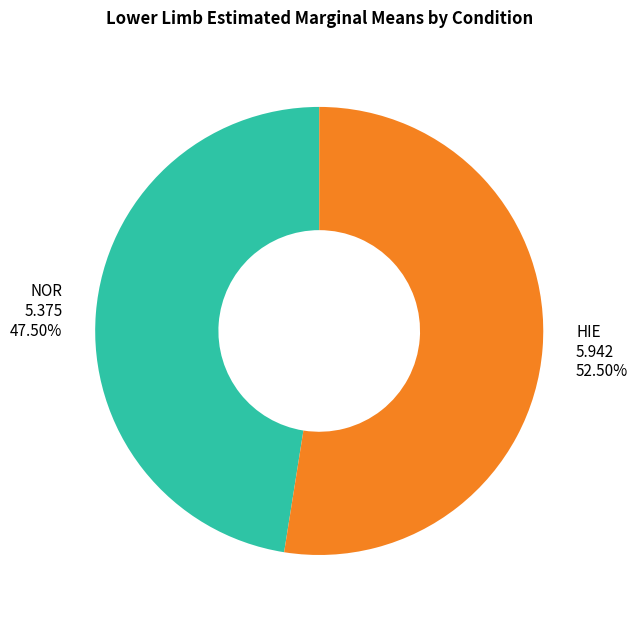

To the nearest percent, what is the difference between the largest and smallest slice percentages?

5%